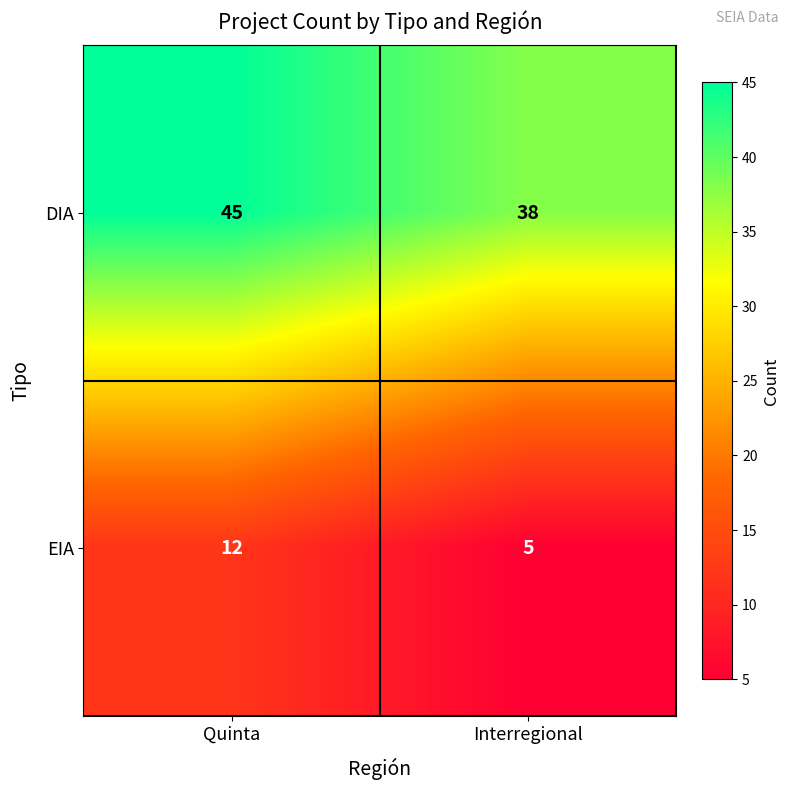

List the series in order of their peak value, lowest first.

EIA, DIA